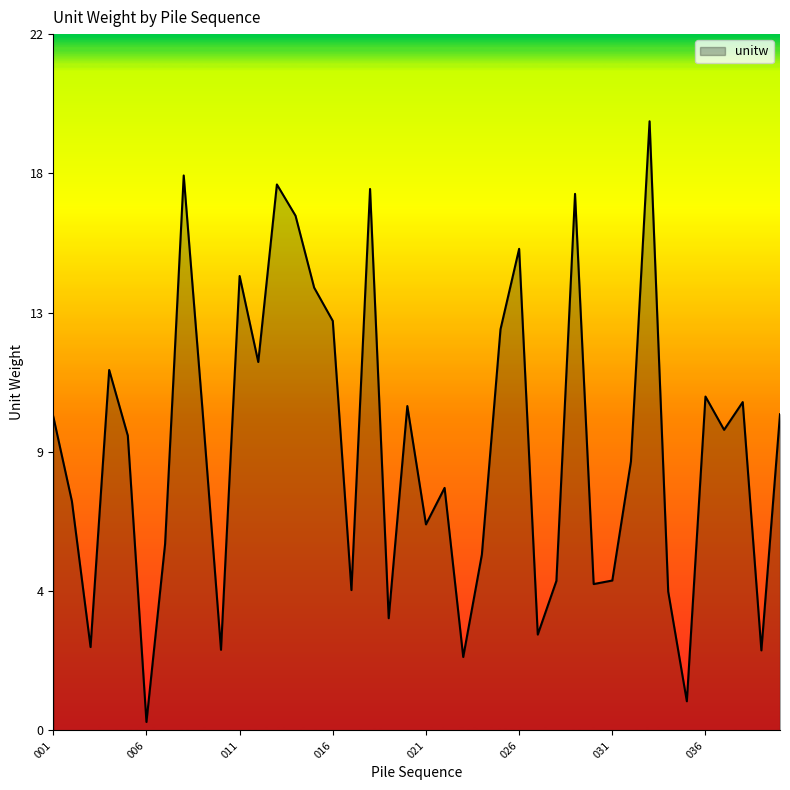

At which category does the data reach its first local peak?

004